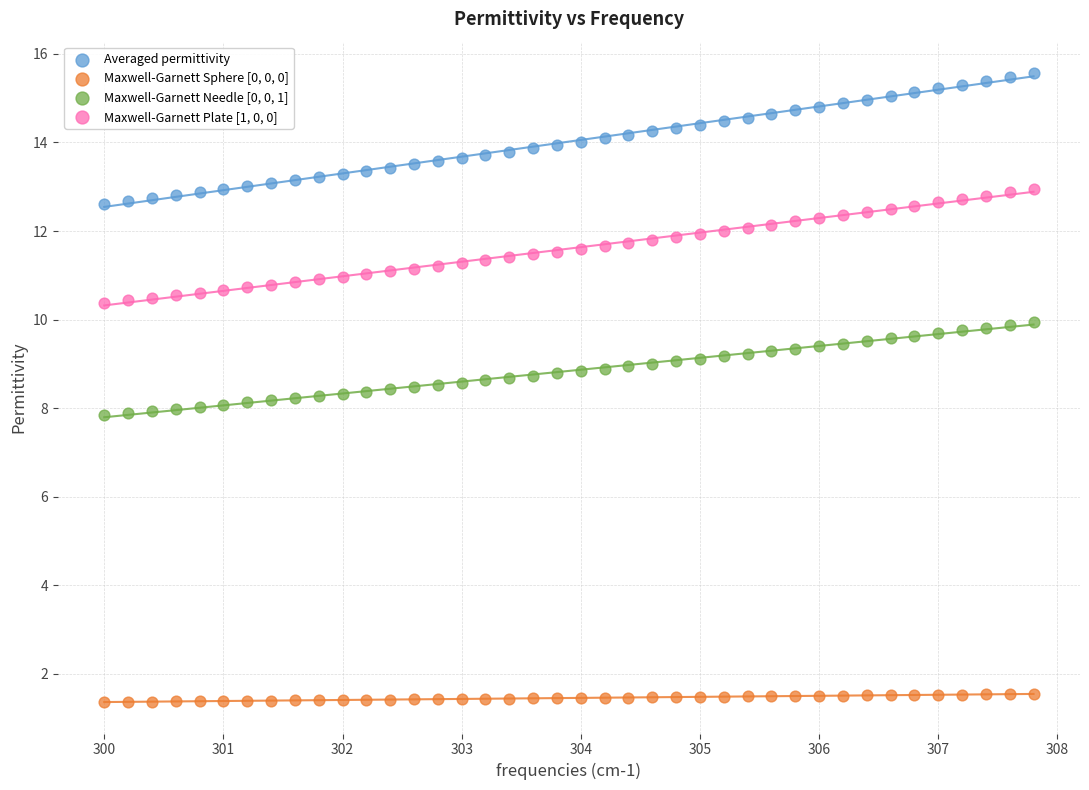

What are all the series names shown in the legend?

Averaged permittivity, Maxwell-Garnett Sphere [0, 0, 0], Maxwell-Garnett Needle [0, 0, 1], Maxwell-Garnett Plate [1, 0, 0]